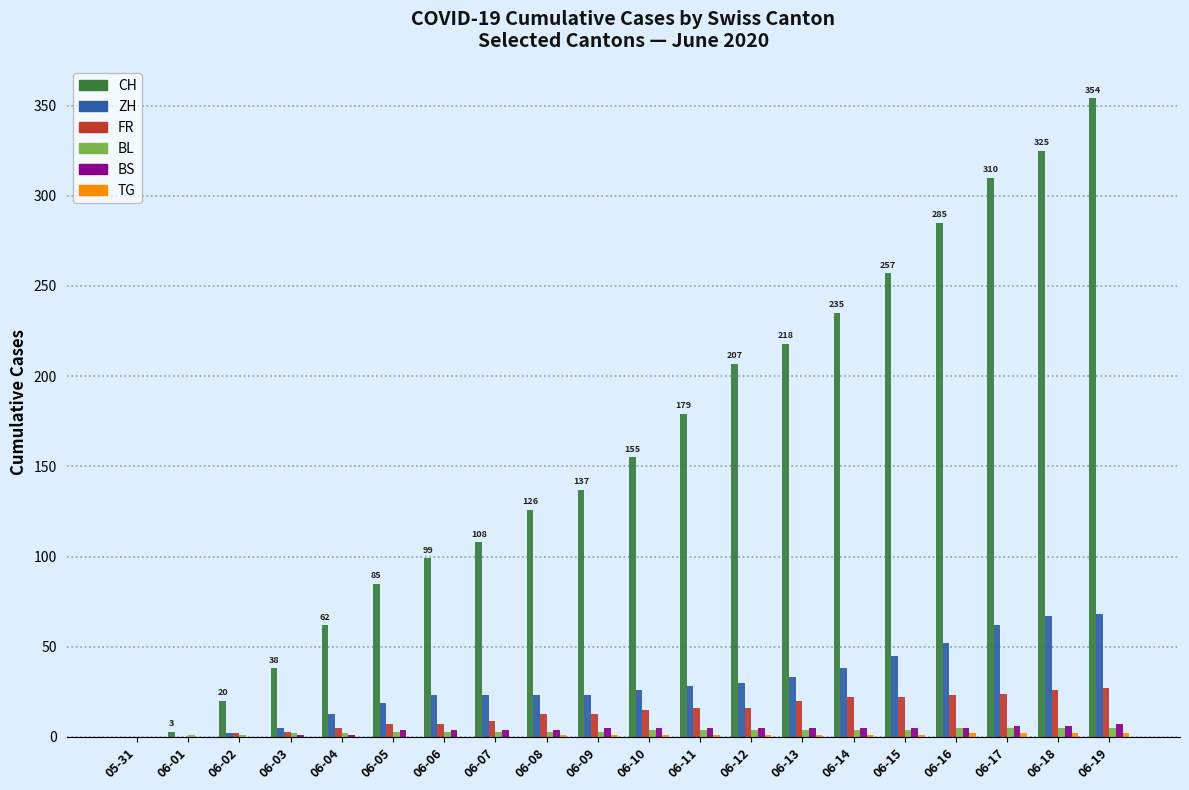

What is the sum of all BS values?

77